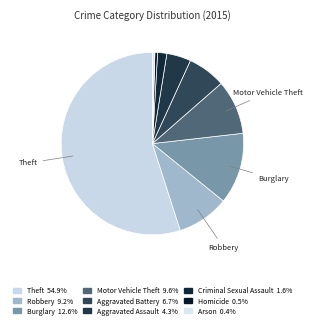

How much of the chart is everything except Theft?

45.1%